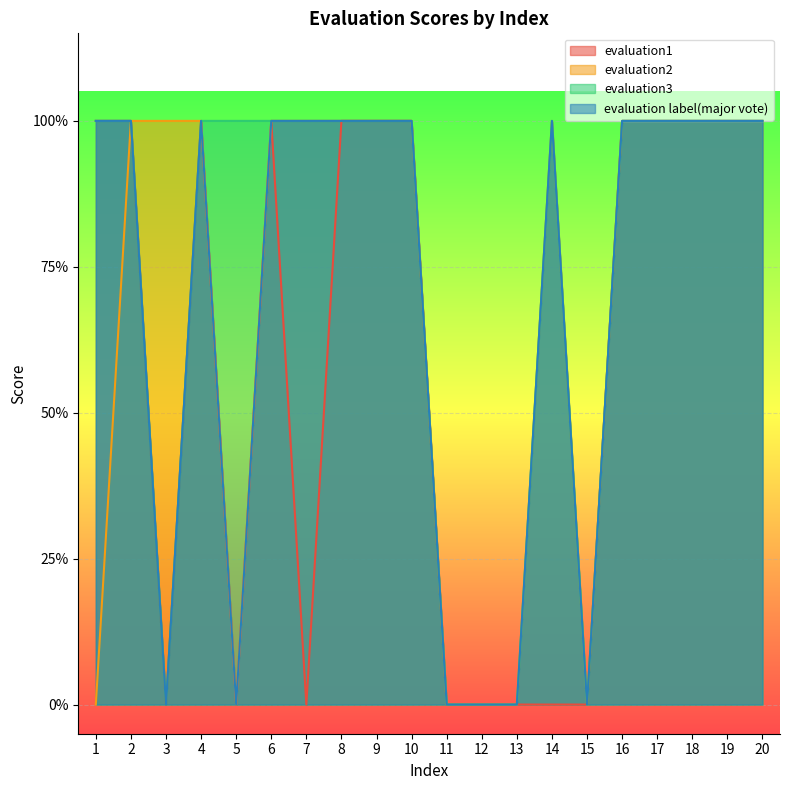

At how many categories does at least one series exceed 0?

16